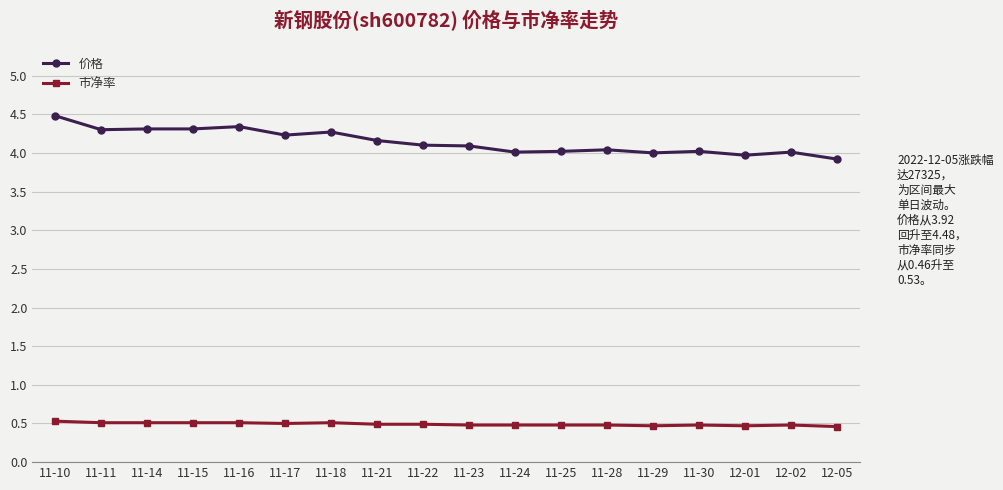

True or false: 市净率 has more than 1 points higher than both neighbors.

True